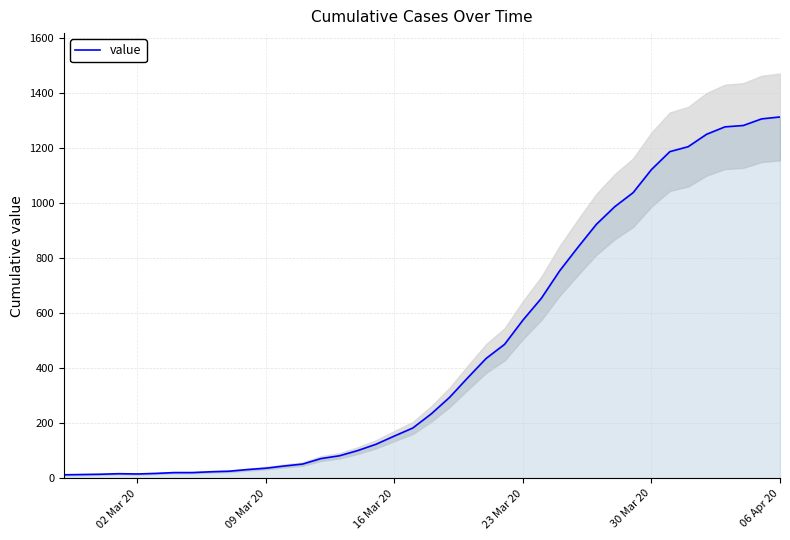

How many lines are shown in the chart?

1